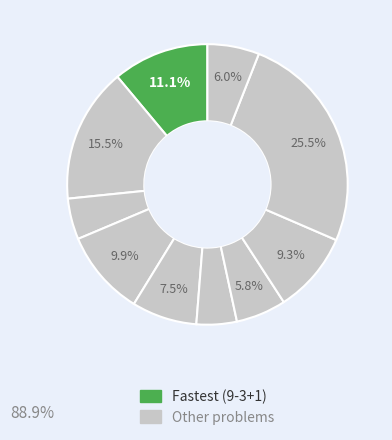

How many slices are in this pie chart?

10